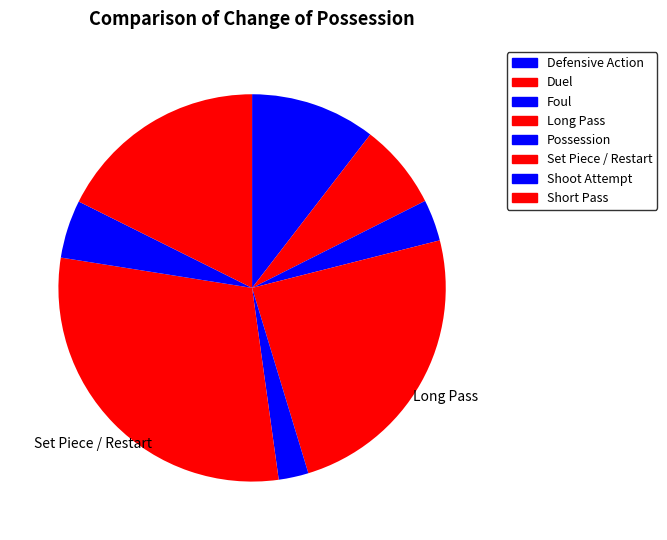

Which slice is the largest?

Set Piece / Restart